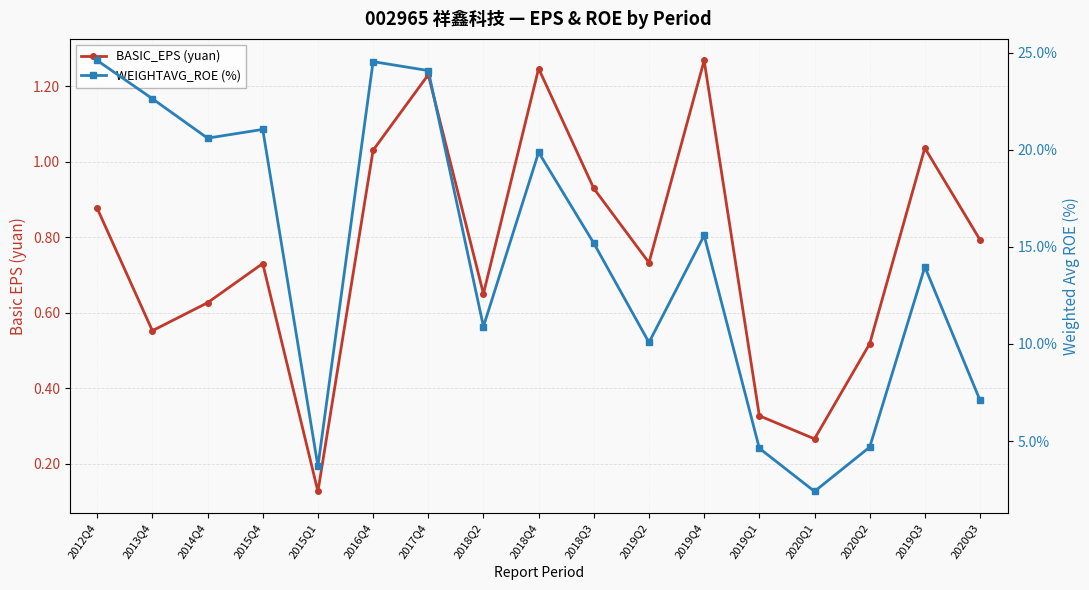

Is it true that BASIC_EPS (yuan) equals 0.8 at 2013Q4?

False